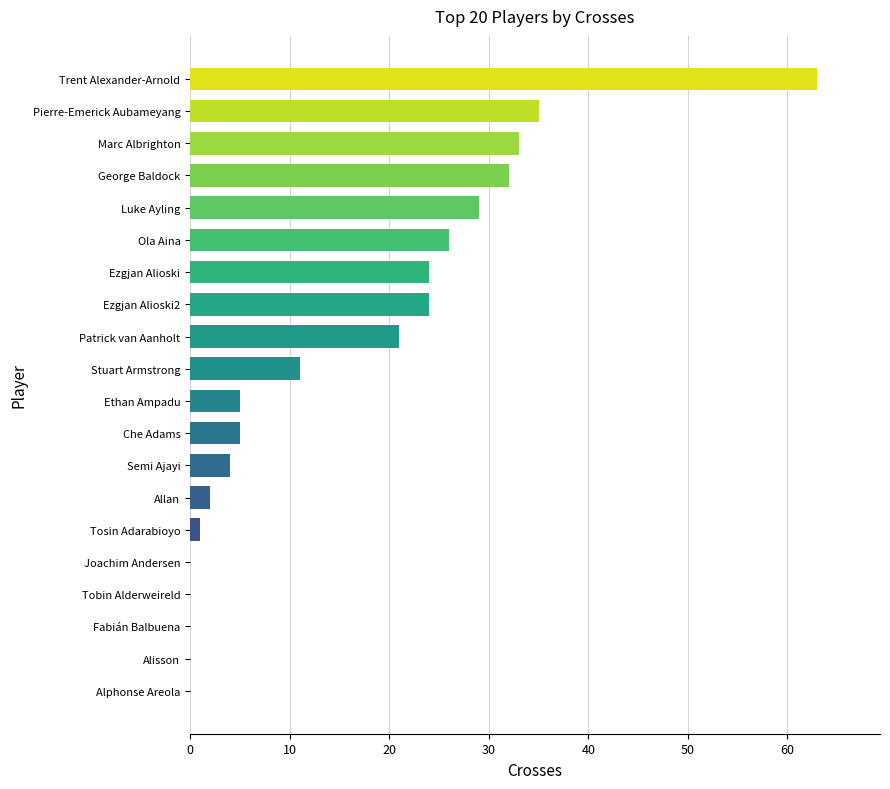

How many categories are shown in the chart?

20